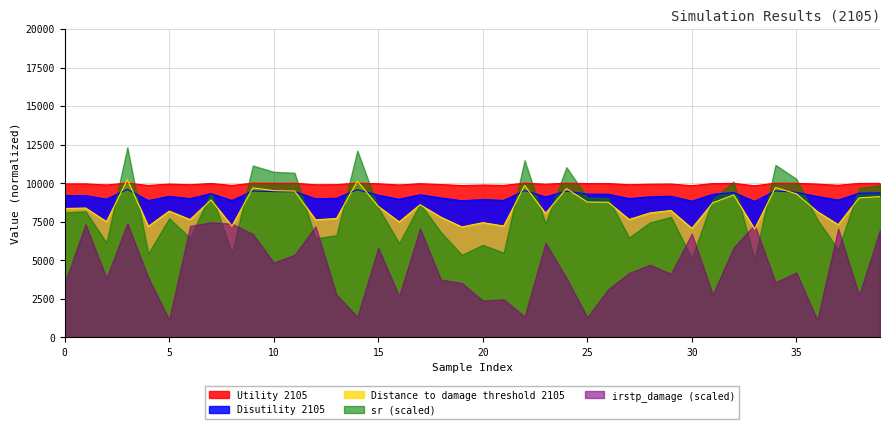

The value of Disutility 2105 at 13 is 9022.0. True or false?

True